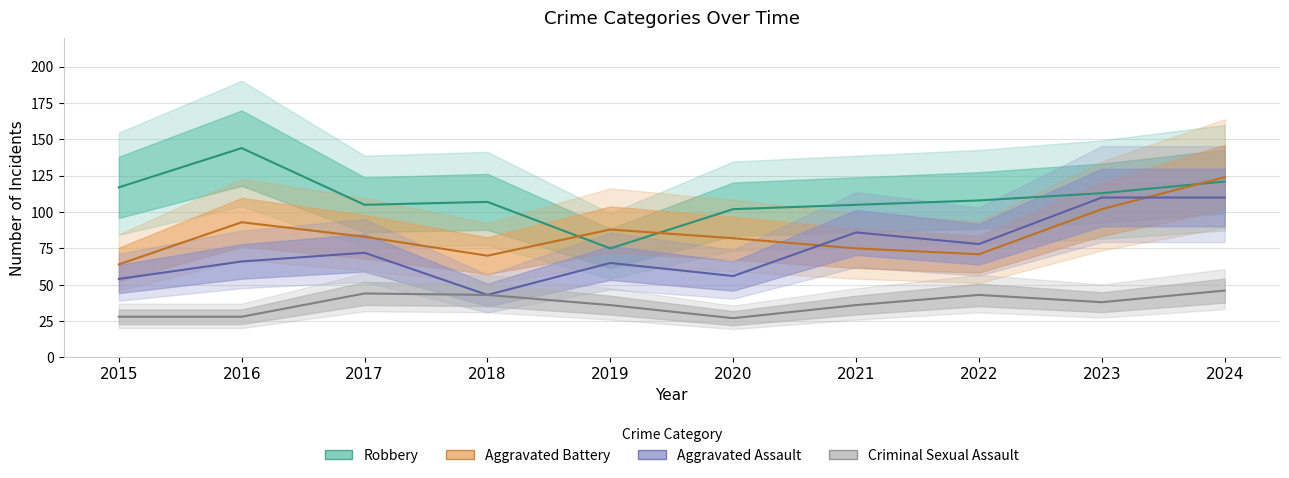

Reading left to right, transcribe all the data shown in this chart.

Aggravated Assault: 2015=54	2016=66	2017=72	2018=43	2019=65	2020=56	2021=86	2022=78	2023=110	2024=110
Aggravated Battery: 2015=64	2016=93	2017=83	2018=70	2019=88	2020=82	2021=75	2022=71	2023=102	2024=124
Criminal Sexual Assault: 2015=28	2016=28	2017=44	2018=43	2019=36	2020=27	2021=36	2022=43	2023=38	2024=46
Robbery: 2015=117	2016=144	2017=105	2018=107	2019=75	2020=102	2021=105	2022=108	2023=113	2024=121